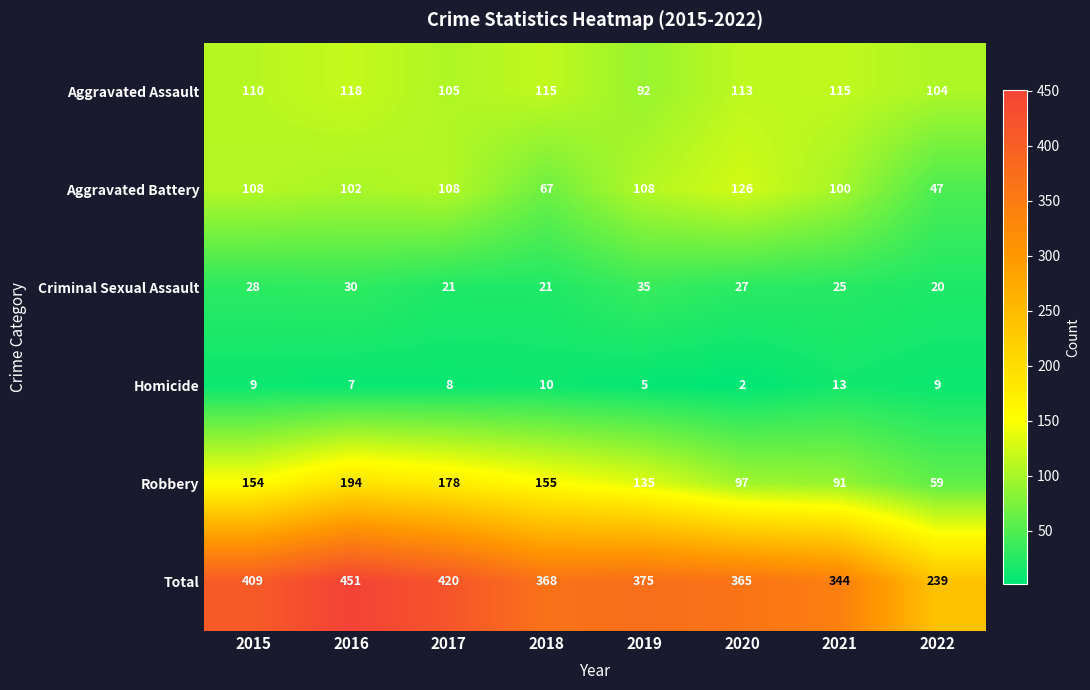

What is the sum of the Aggravated Battery values at 2016 and 2022?

149